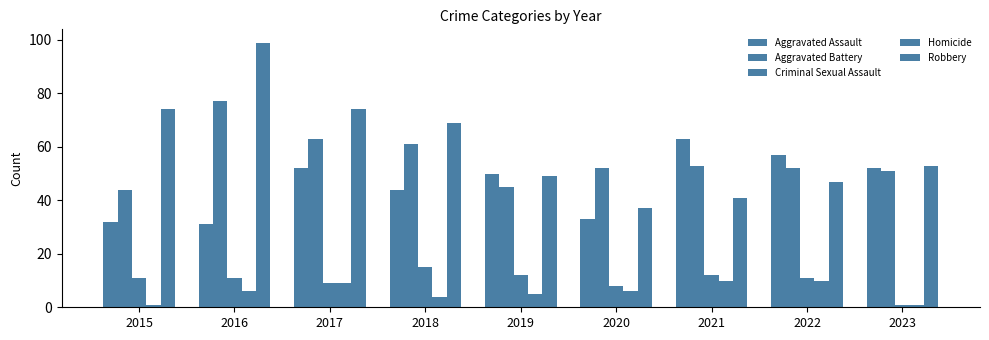

List the labels in order of Aggravated Battery value, largest first.

2016, 2017, 2018, 2021, 2020, 2022, 2023, 2019, 2015